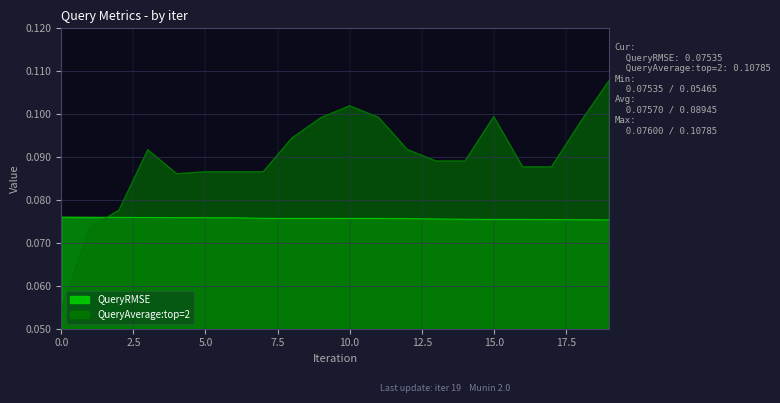

What is the total value across all series at 15?

0.2